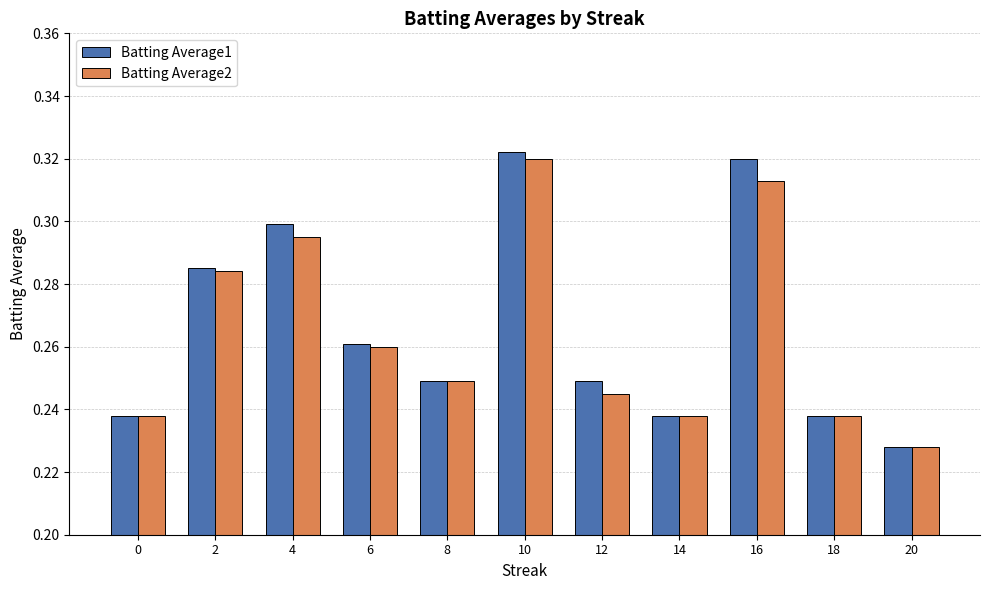

Which category has the lowest value across all series?

20